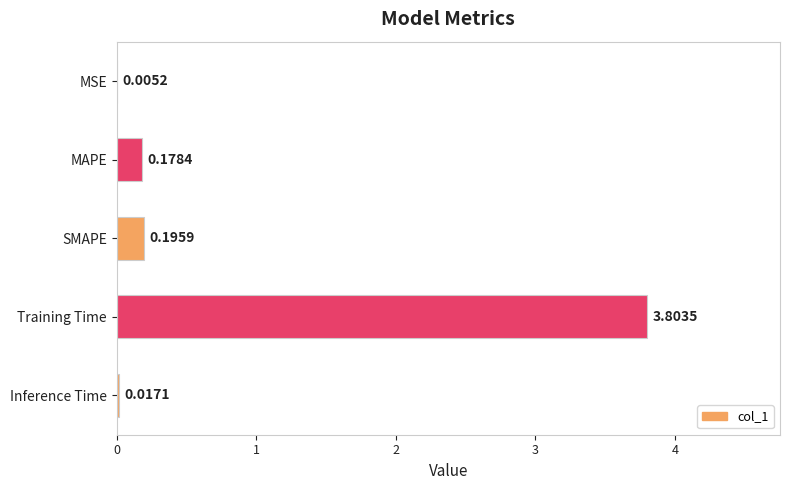

Which label corresponds to the largest value in the chart?

Training Time